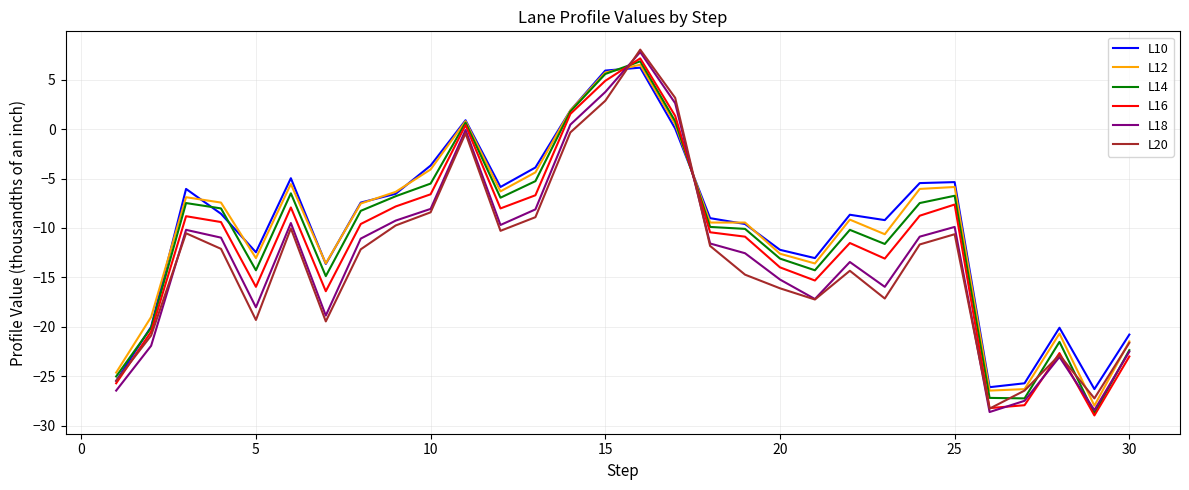

What is the smallest value displayed?

-28.9